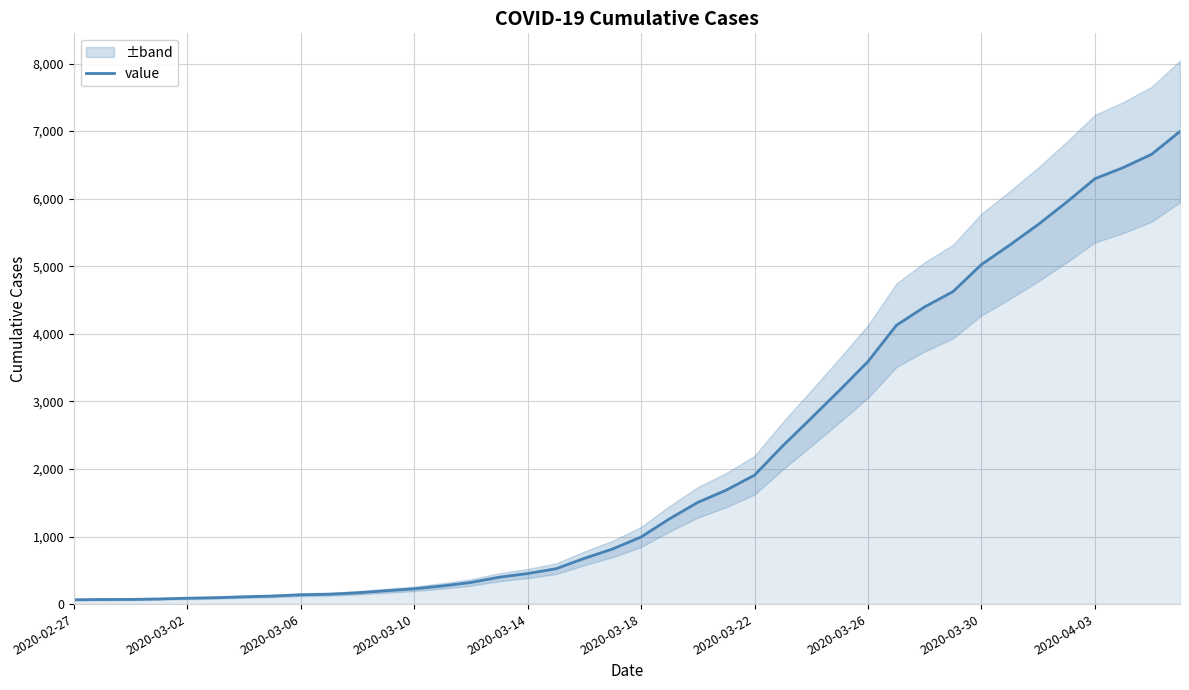

What is the change in value from 21 to 39?

+5734